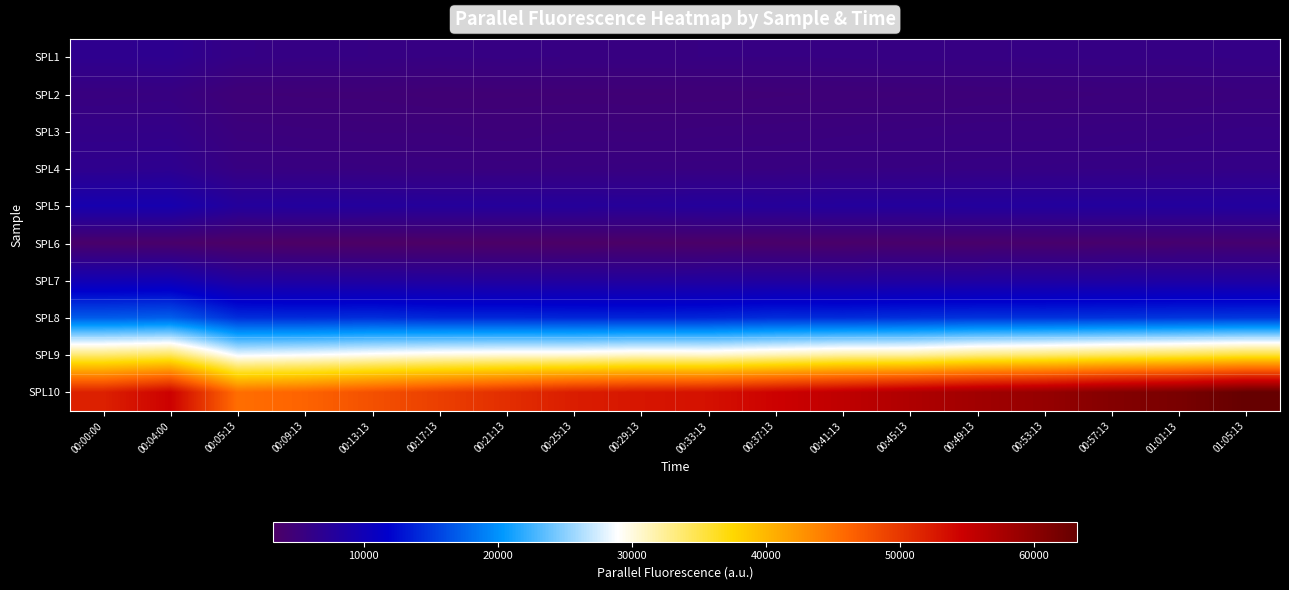

Reading left to right, transcribe all the data shown in this chart.

SPL1: 00:00:00=6703	00:04:00=6778	00:05:13=5946	00:09:13=5823	00:13:13=5796	00:17:13=5692	00:21:13=5759	00:25:13=5661	00:29:13=5644	00:33:13=5687	00:37:13=5681	00:41:13=5725	00:45:13=5792	00:49:13=5763	00:53:13=5839	00:57:13=5868	01:01:13=5852	01:05:13=5986
SPL2: 00:00:00=5483	00:04:00=5576	00:05:13=4741	00:09:13=4700	00:13:13=4677	00:17:13=4536	00:21:13=4589	00:25:13=4605	00:29:13=4603	00:33:13=4631	00:37:13=4696	00:41:13=4781	00:45:13=4823	00:49:13=4932	00:53:13=4989	00:57:13=5103	01:01:13=5097	01:05:13=5262
SPL3: 00:00:00=6112	00:04:00=6132	00:05:13=5222	00:09:13=5131	00:13:13=5072	00:17:13=5077	00:21:13=4968	00:25:13=5114	00:29:13=5080	00:33:13=5155	00:37:13=5192	00:41:13=5272	00:45:13=5362	00:49:13=5450	00:53:13=5468	00:57:13=5544	01:01:13=5615	01:05:13=5740
SPL4: 00:00:00=6624	00:04:00=6771	00:05:13=5643	00:09:13=5551	00:13:13=5483	00:17:13=5428	00:21:13=5420	00:25:13=5459	00:29:13=5517	00:33:13=5515	00:37:13=5549	00:41:13=5675	00:45:13=5688	00:49:13=5764	00:53:13=5830	00:57:13=5880	01:01:13=5961	01:05:13=6019
SPL5: 00:00:00=9335	00:04:00=9342	00:05:13=7789	00:09:13=7932	00:13:13=7823	00:17:13=7700	00:21:13=7697	00:25:13=7666	00:29:13=7540	00:33:13=7739	00:37:13=7654	00:41:13=7817	00:45:13=7814	00:49:13=7873	00:53:13=7912	00:57:13=7943	01:01:13=7929	01:05:13=7990
SPL6: 00:00:00=3652	00:04:00=3638	00:05:13=3308	00:09:13=3218	00:13:13=3230	00:17:13=3269	00:21:13=3318	00:25:13=3342	00:29:13=3412	00:33:13=3495	00:37:13=3530	00:41:13=3634	00:45:13=3651	00:49:13=3734	00:53:13=3825	00:57:13=3881	01:01:13=4002	01:05:13=4064
SPL7: 00:00:00=9675	00:04:00=9824	00:05:13=8165	00:09:13=8091	00:13:13=8009	00:17:13=7931	00:21:13=7833	00:25:13=7861	00:29:13=7877	00:33:13=7902	00:37:13=7994	00:41:13=7943	00:45:13=8082	00:49:13=8113	00:53:13=8191	00:57:13=8222	01:01:13=8319	01:05:13=8257
SPL8: 00:00:00=16931	00:04:00=17171	00:05:13=14394	00:09:13=14264	00:13:13=14401	00:17:13=14075	00:21:13=14063	00:25:13=13944	00:29:13=13886	00:33:13=13980	00:37:13=14369	00:41:13=14280	00:45:13=14508	00:49:13=14673	00:53:13=14625	00:57:13=14731	01:01:13=14849	01:05:13=14935
SPL9: 00:00:00=33763	00:04:00=34491	00:05:13=28492	00:09:13=28918	00:13:13=29531	00:17:13=30062	00:21:13=30285	00:25:13=30325	00:29:13=30864	00:33:13=30697	00:37:13=31433	00:41:13=32155	00:45:13=32228	00:49:13=33277	00:53:13=33766	00:57:13=34474	01:01:13=34986	01:05:13=35757
SPL10: 00:00:00=51903	00:04:00=54558	00:05:13=45460	00:09:13=46290	00:13:13=47868	00:17:13=49327	00:21:13=50753	00:25:13=52192	00:29:13=52799	00:33:13=53190	00:37:13=54524	00:41:13=55734	00:45:13=57060	00:49:13=58261	00:53:13=59185	00:57:13=60631	01:01:13=61535	01:05:13=63257